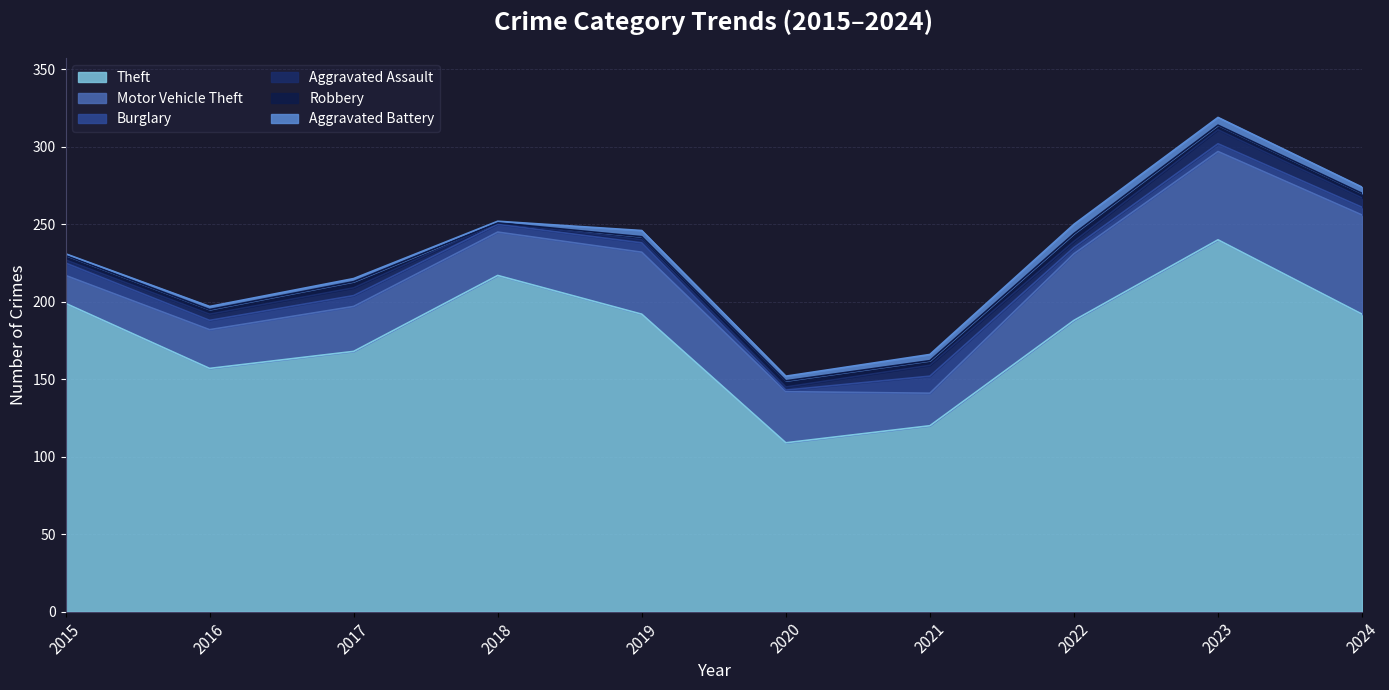

The Robbery series shows 3 at 2024. True or false?

True